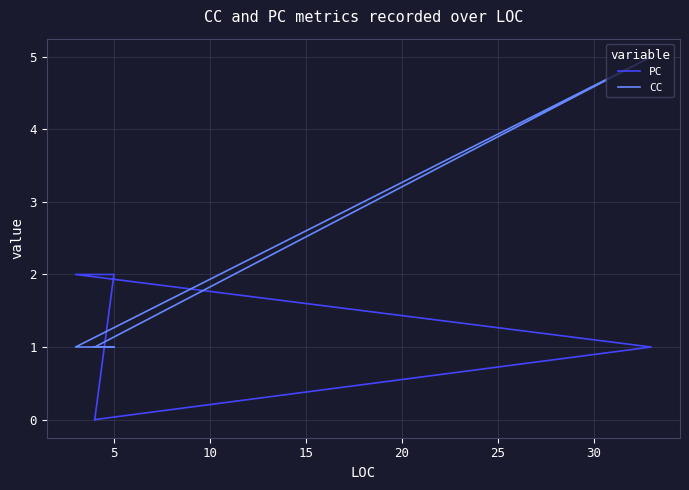

Reading right to left, what are all the values shown in this chart?

PC: 0	2	2	1	0
CC: 1	1	1	5	1